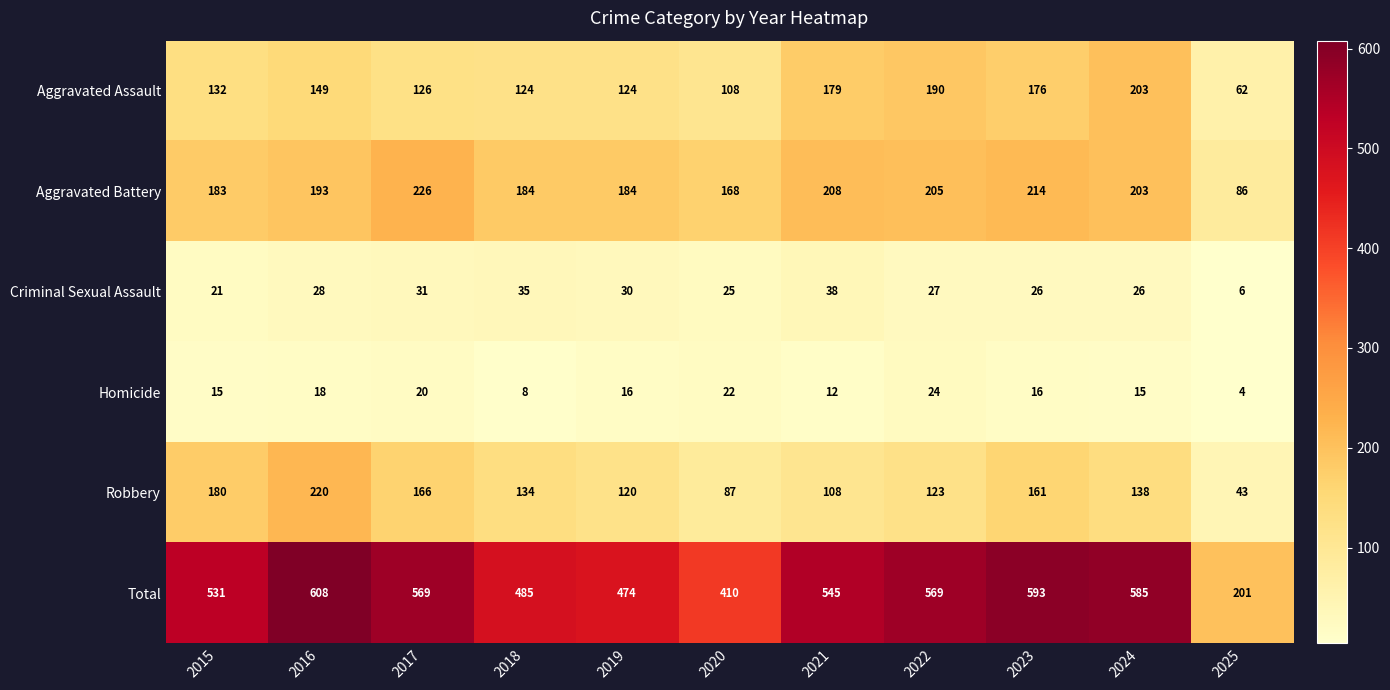

Where is Aggravated Battery nearest to the value 156?

2020